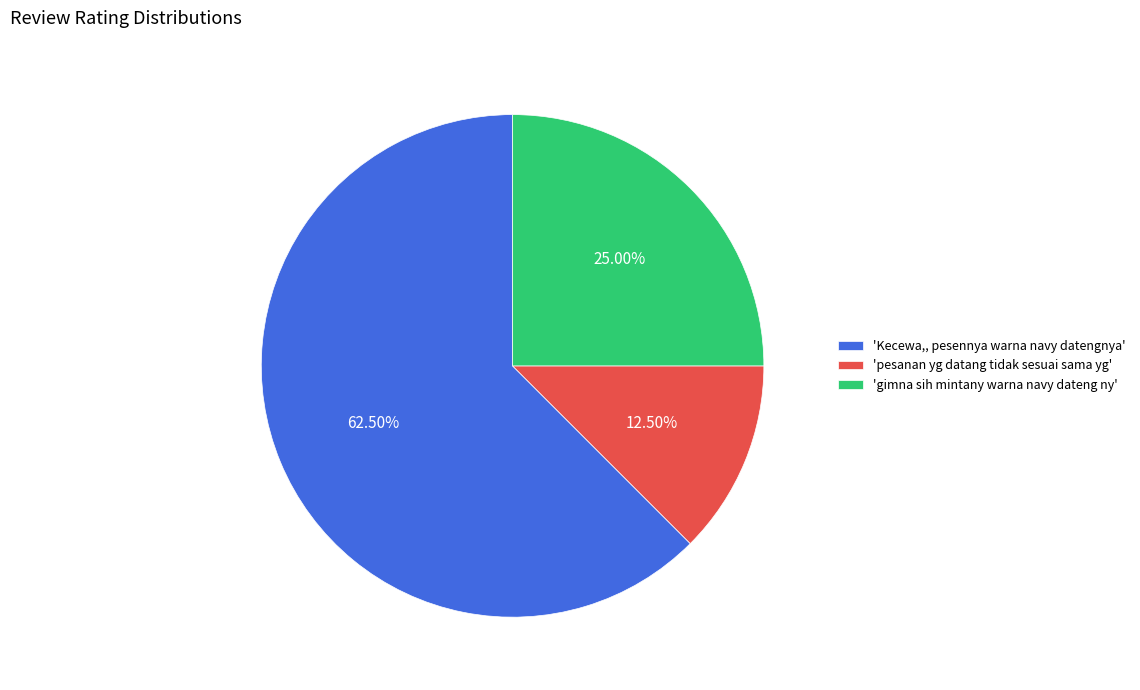

How many segments does this pie chart have?

3